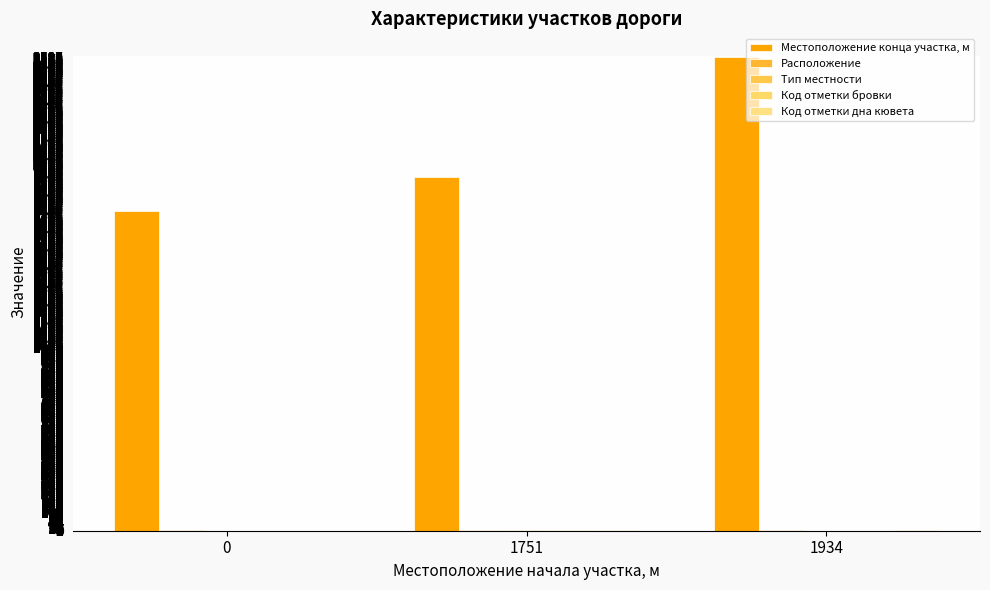

How many groups of bars are there?

3